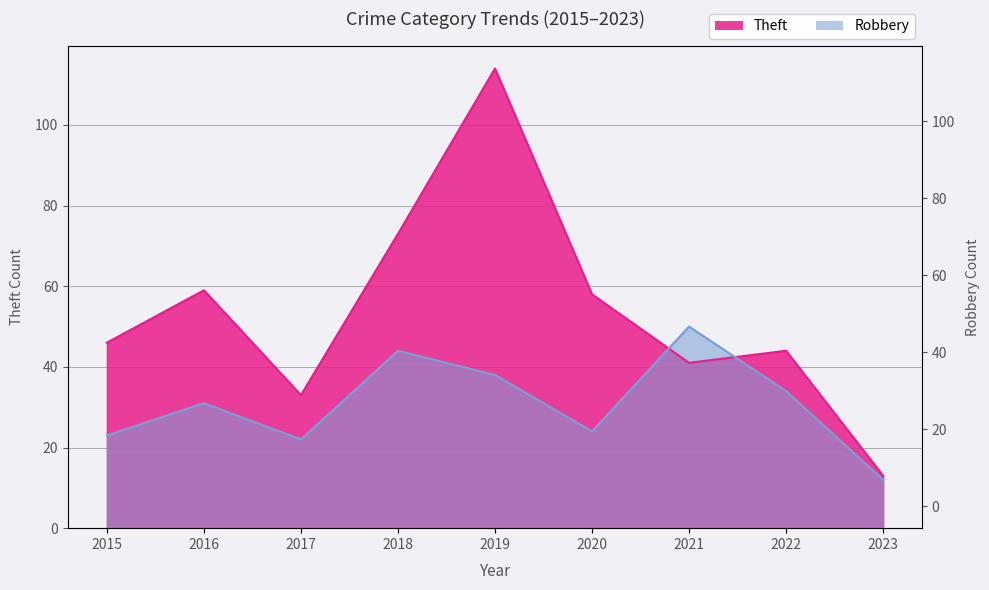

What is the value of the Robbery point at the 1st from the left?

23